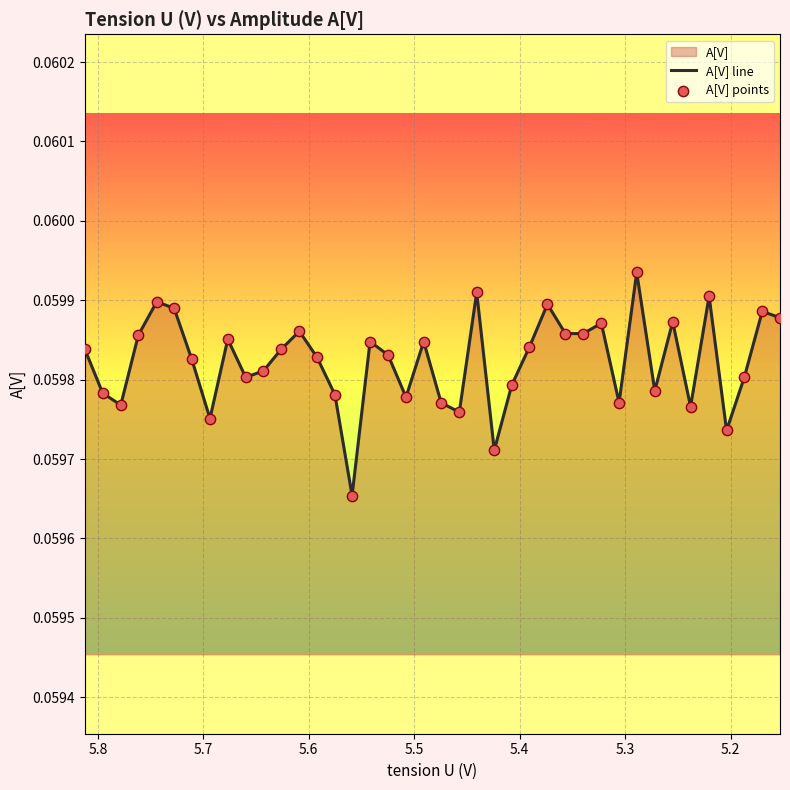

Which series reaches the minimum Y coordinate?

A[V] line